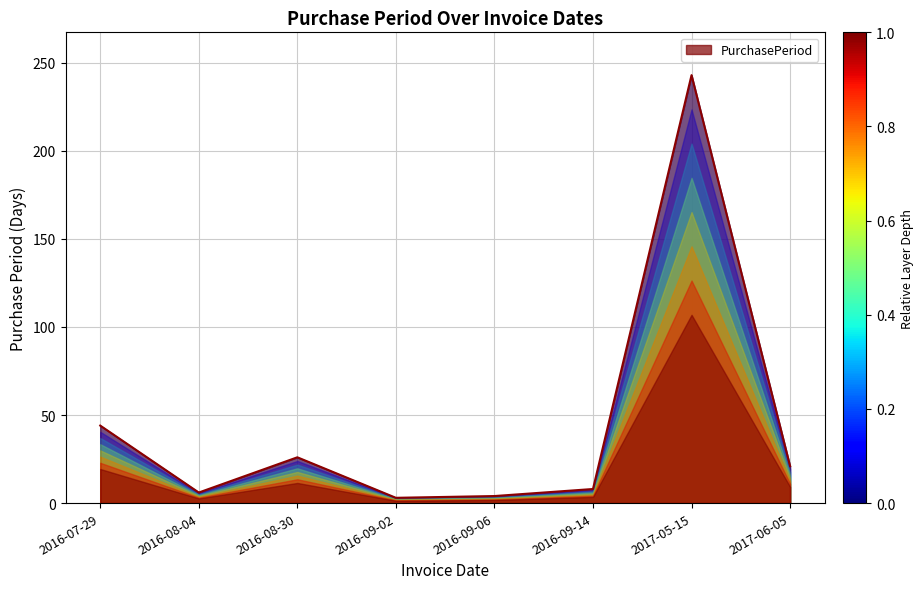

Count the number of data series in this chart.

1